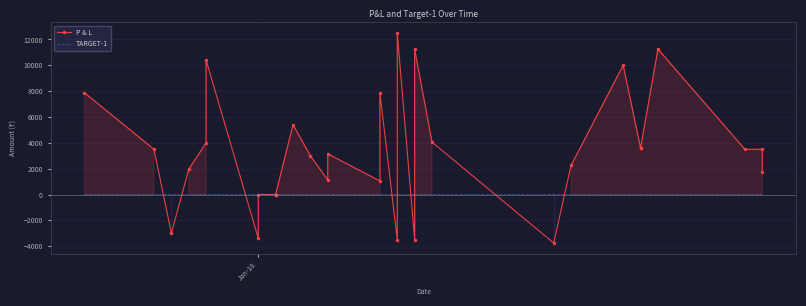

True or false: TARGET-1 and P & L cross at least once.

True